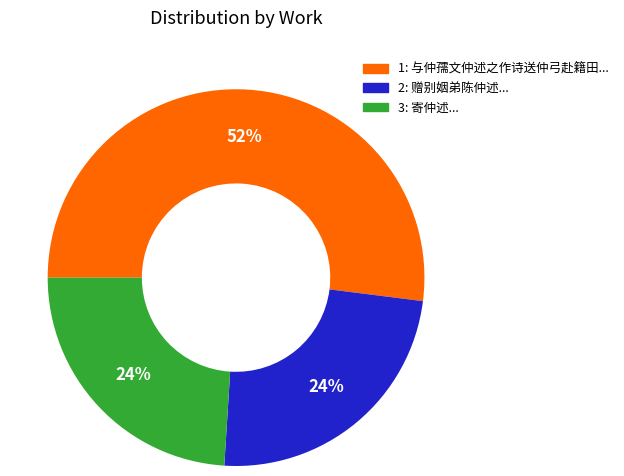

To the nearest percent, what is the difference between the largest and smallest slice percentages?

28%